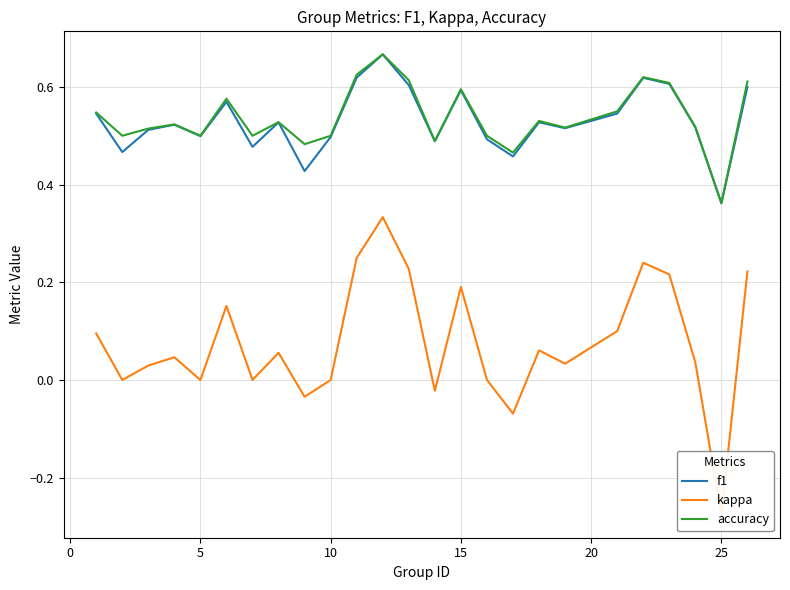

In f1, how many points are higher than both neighbors (excluding endpoints)?

7